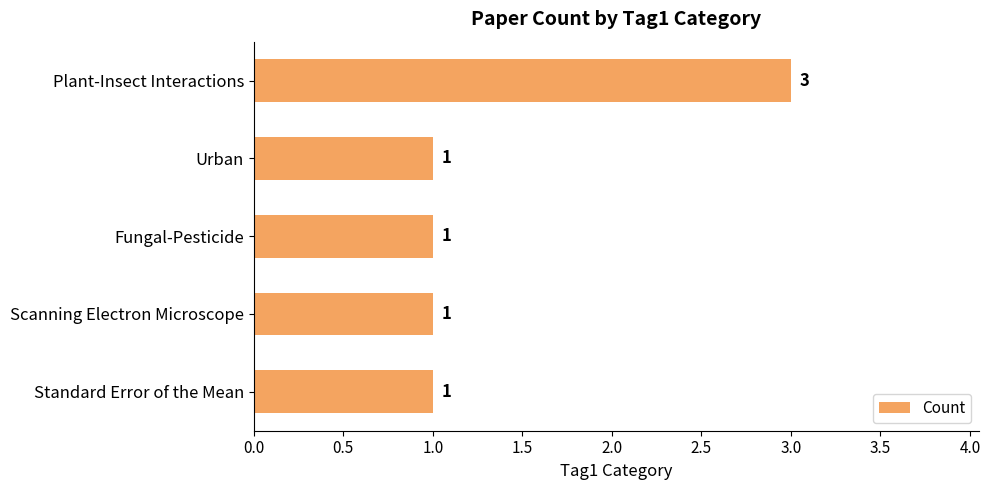

Is it true that the value at Urban is 1?

True